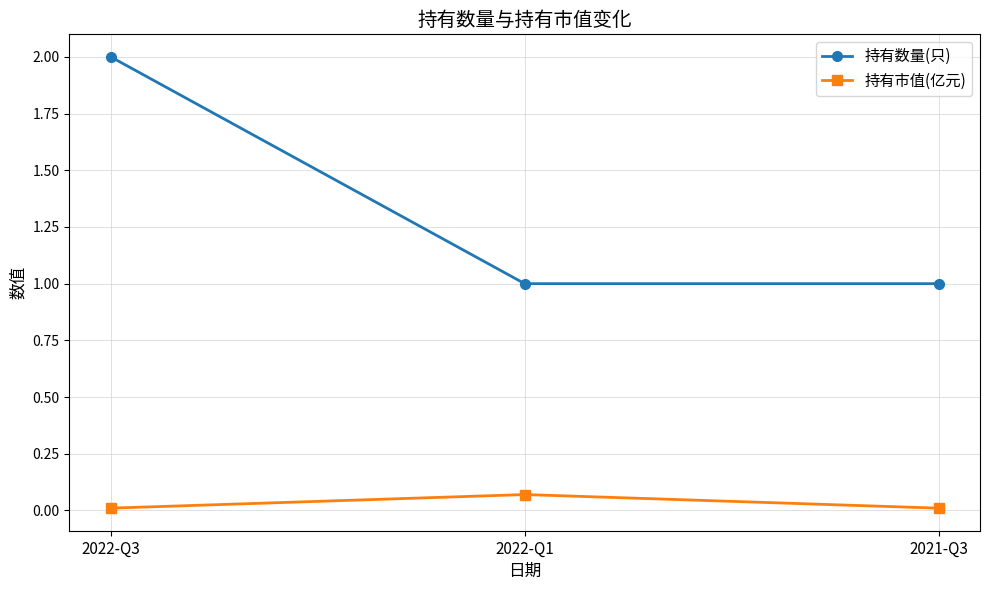

Which label corresponds to the largest value in the chart?

2022-Q3